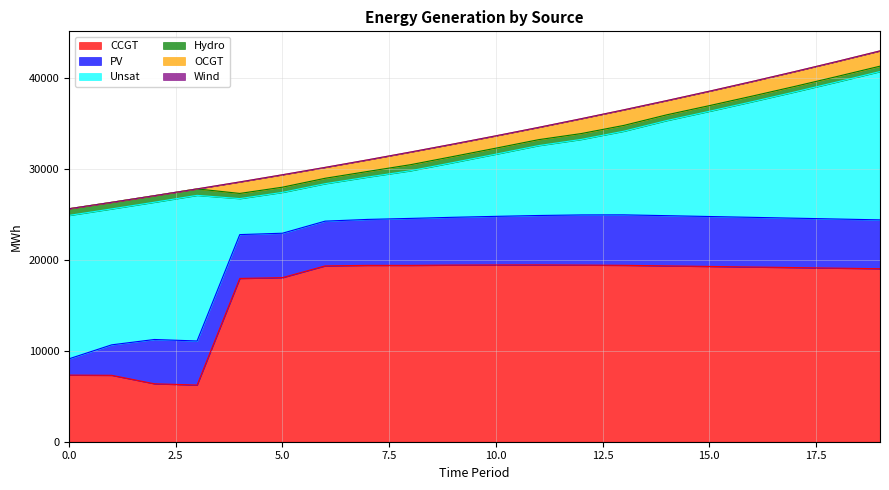

What is the sum of all Unsat values?

202218